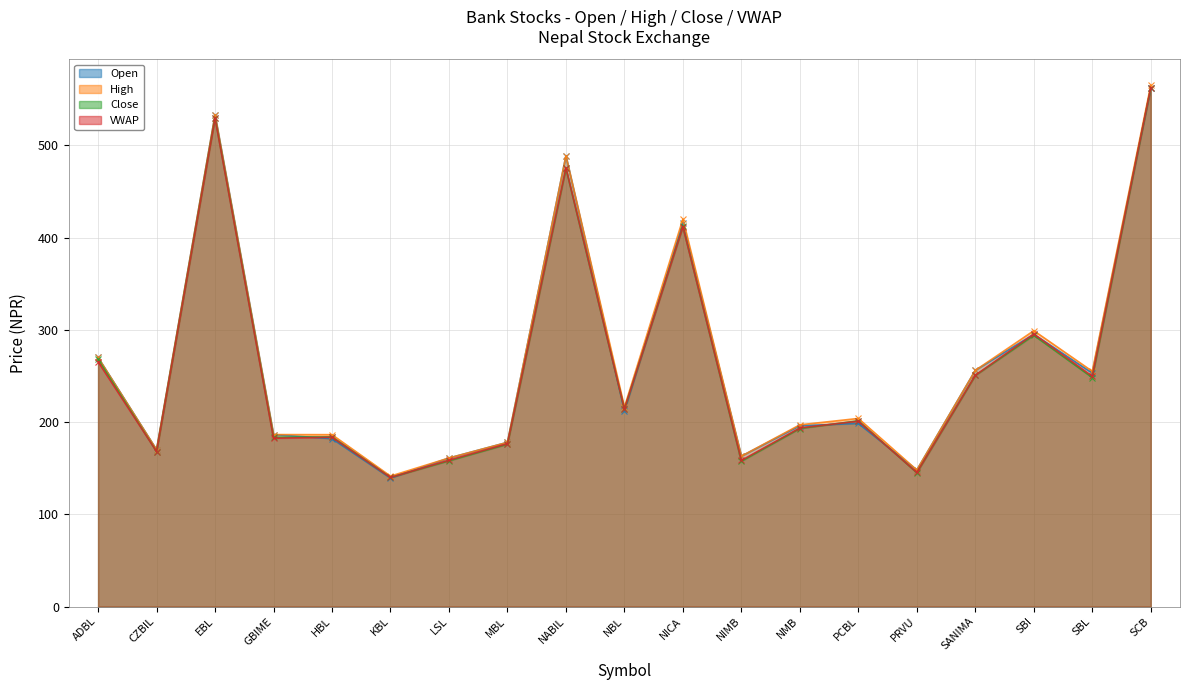

What is the value of the VWAP point at the 19th from the left?

562.5